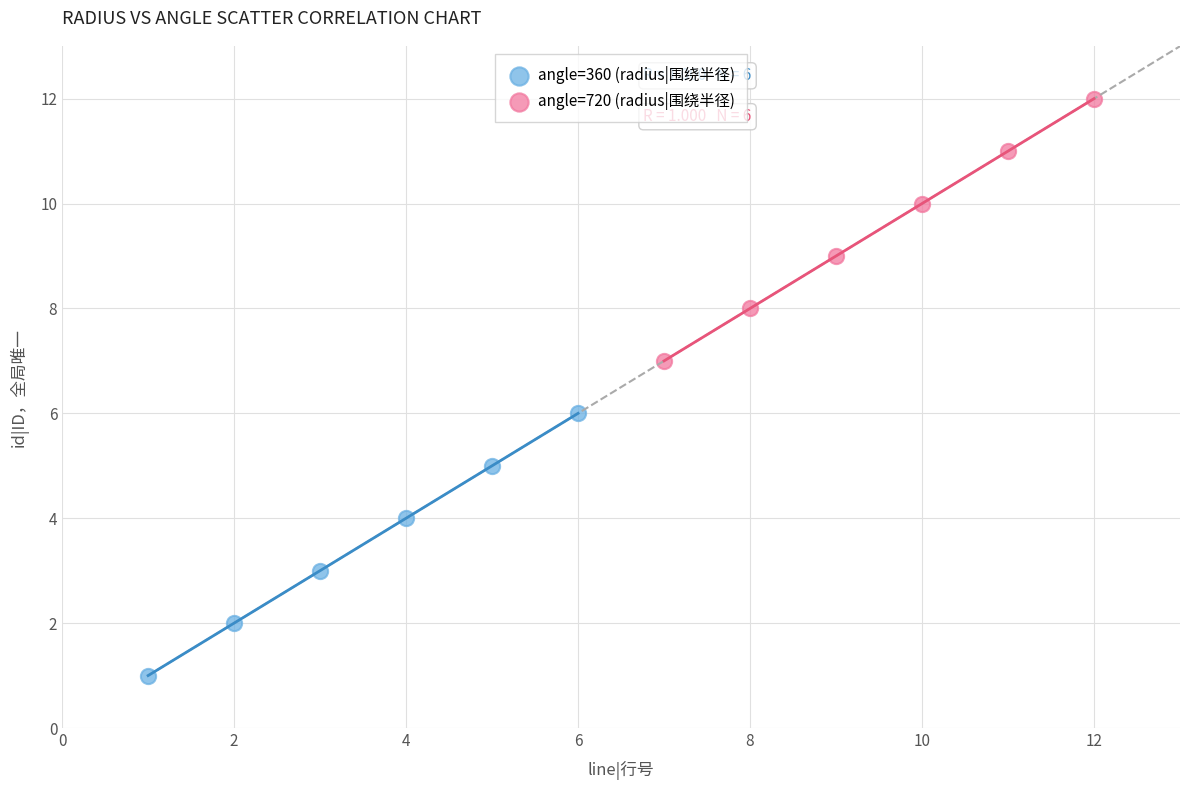

Which series contains the highest Y value?

angle=720 (radius|围绕半径)